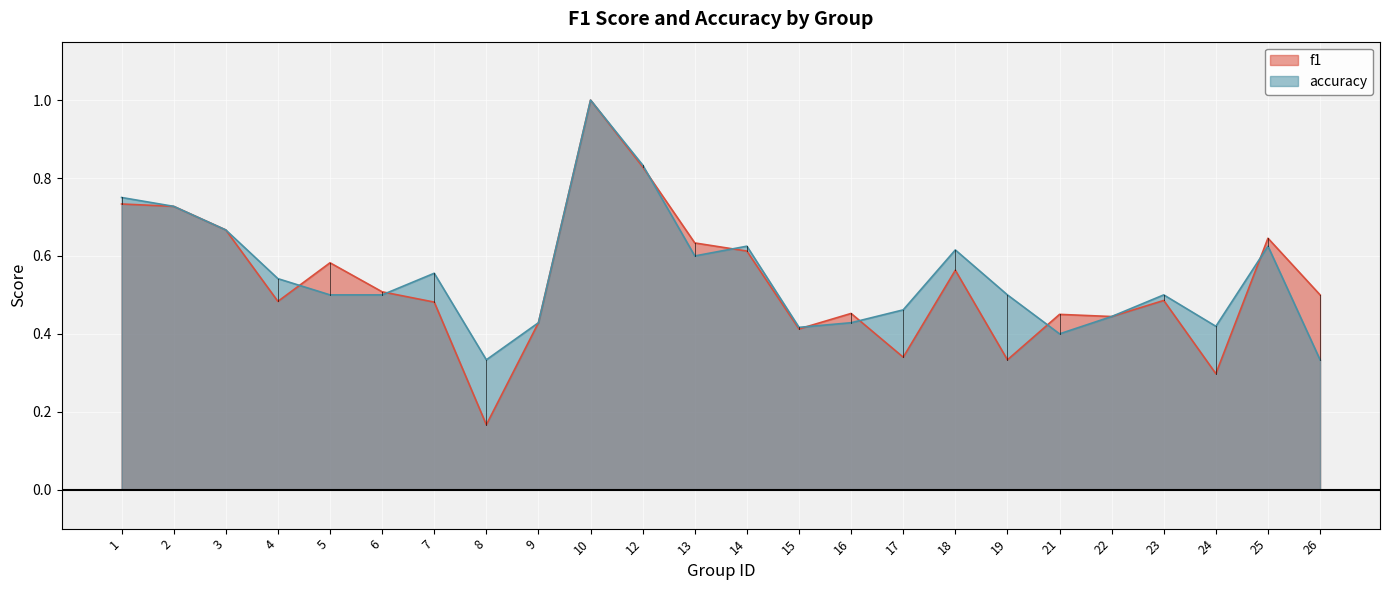

List the series in order of their peak value, highest first.

f1, accuracy